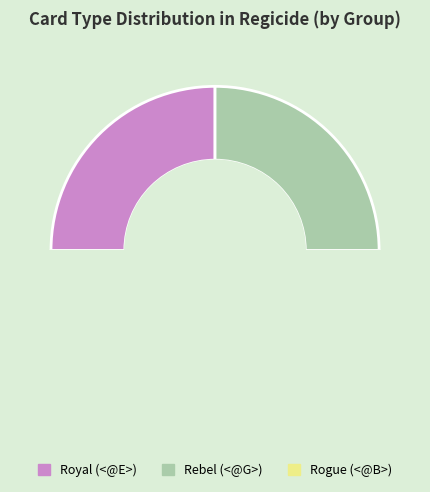

What is the smallest slice in the pie chart?

Royal (<@E>)